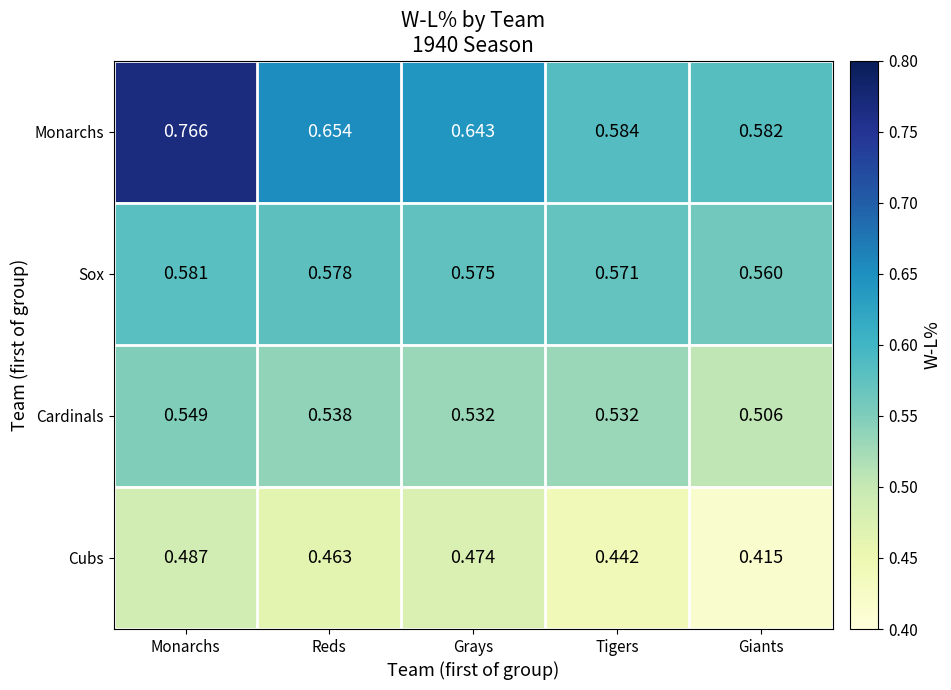

List the series in order of their overall mean, lowest first.

Cubs, Cardinals, Sox, Monarchs